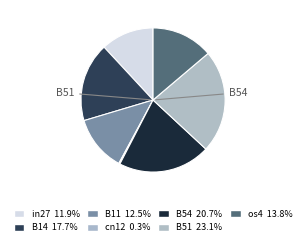

What is the largest slice in the pie chart?

B51